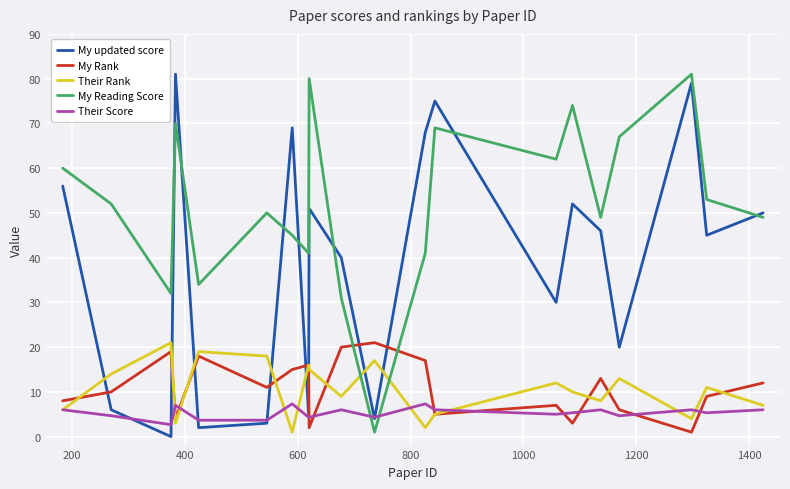

True or false: Their Rank and My Reading Score intersect in this chart.

True